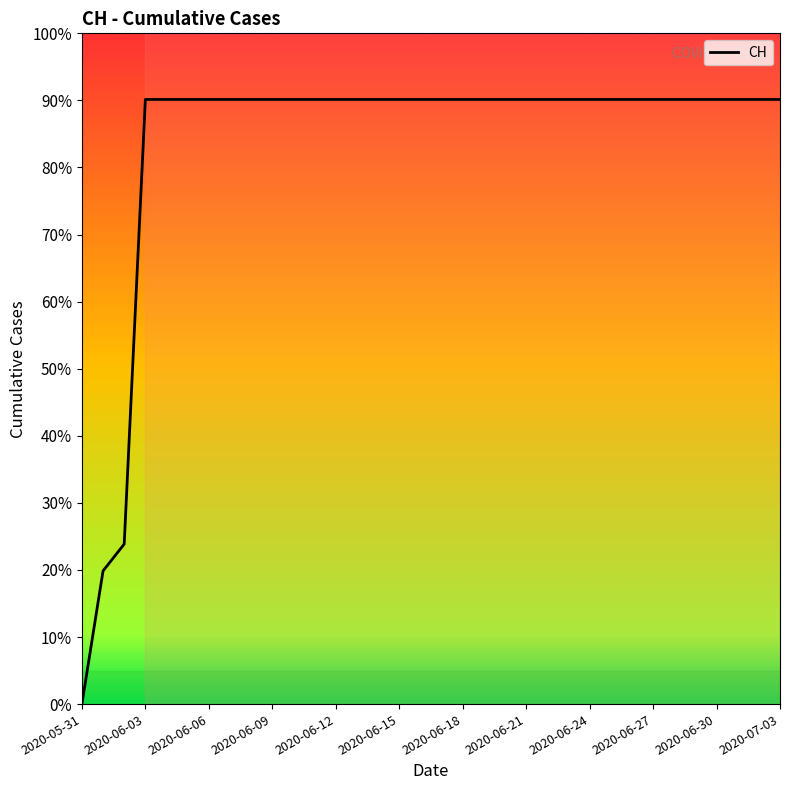

Does the chart have visible grid lines?

No